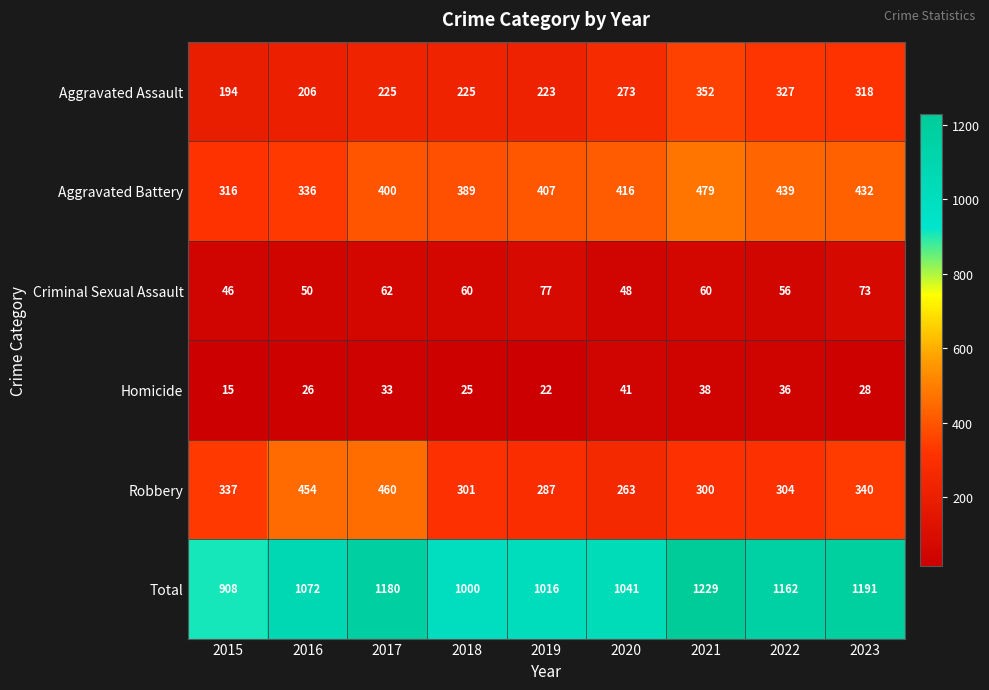

What value does the Aggravated Battery series have at 2022?

439